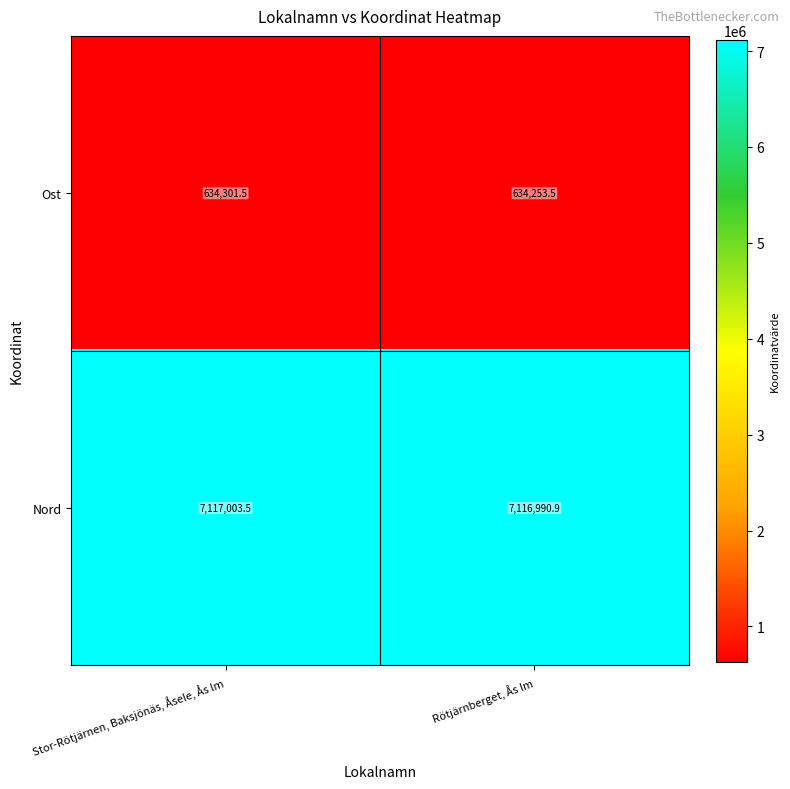

Is it true that Nord equals 9364202.7 at Rötjärnberget, Ås lm?

False